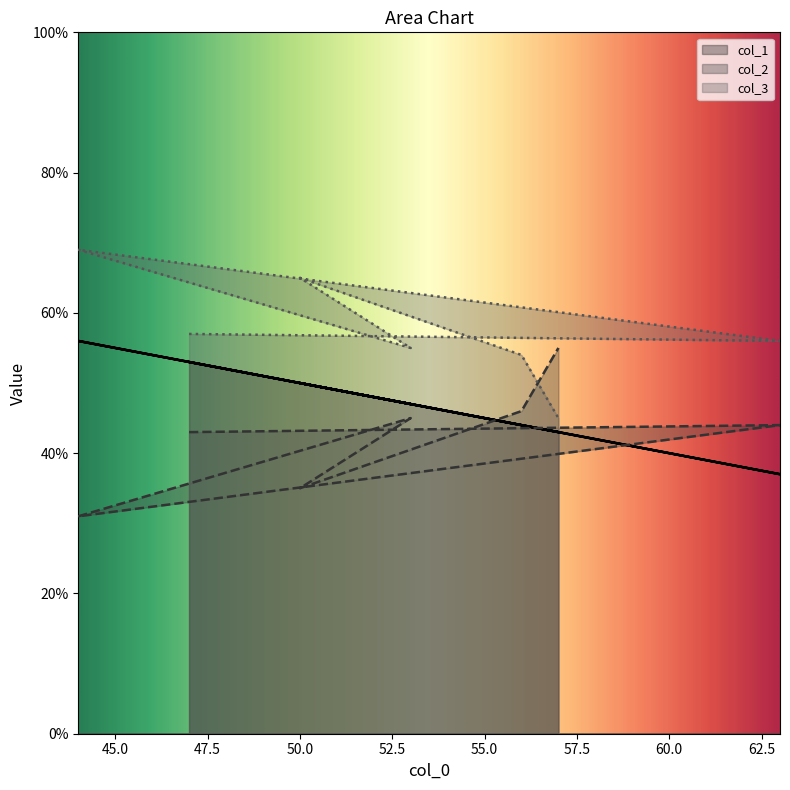

List the series in order of their overall mean, lowest first.

col_2, col_1, col_3